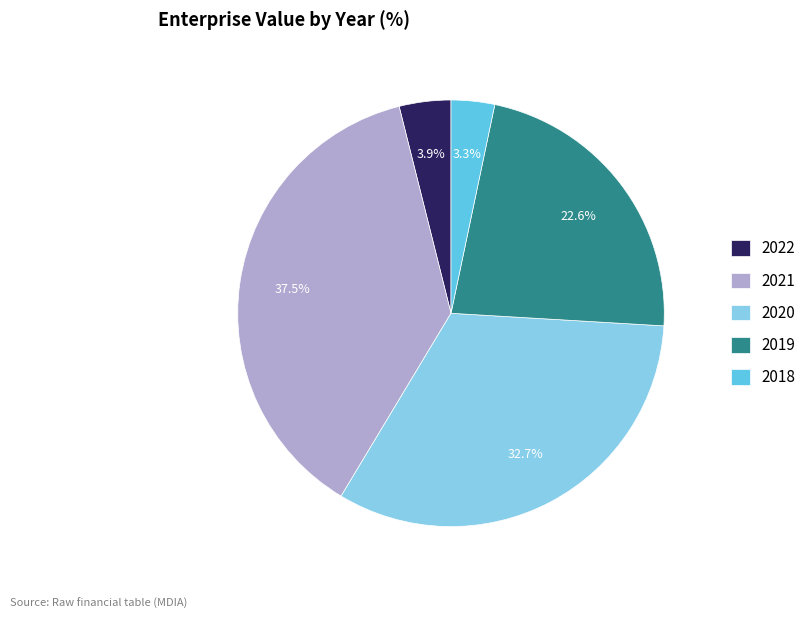

Rank the categories by value from highest to lowest.

2021, 2020, 2019, 2022, 2018